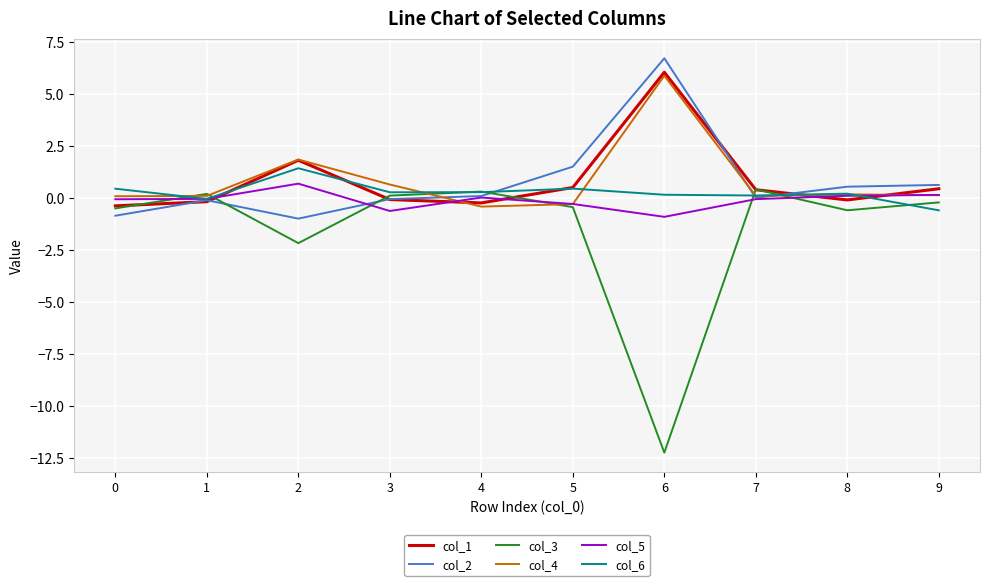

What is the difference between the col_2 values at 7 and 1?

0.1